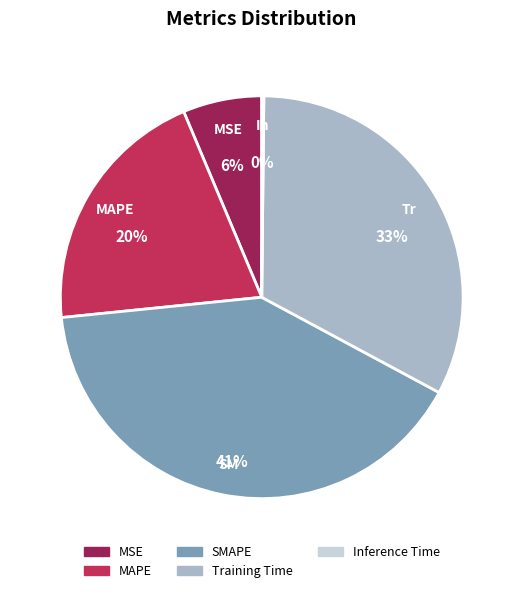

Combined, do MAPE and Training Time account for over 50%?

Yes